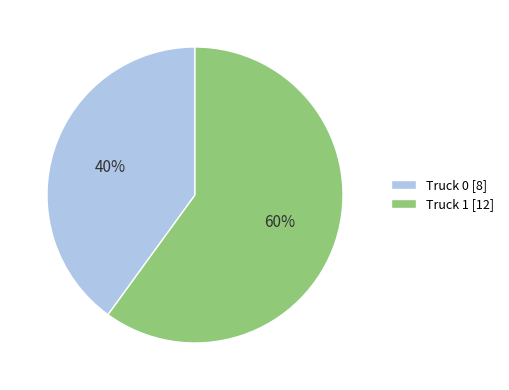

What is the largest slice in the pie chart?

Truck 1